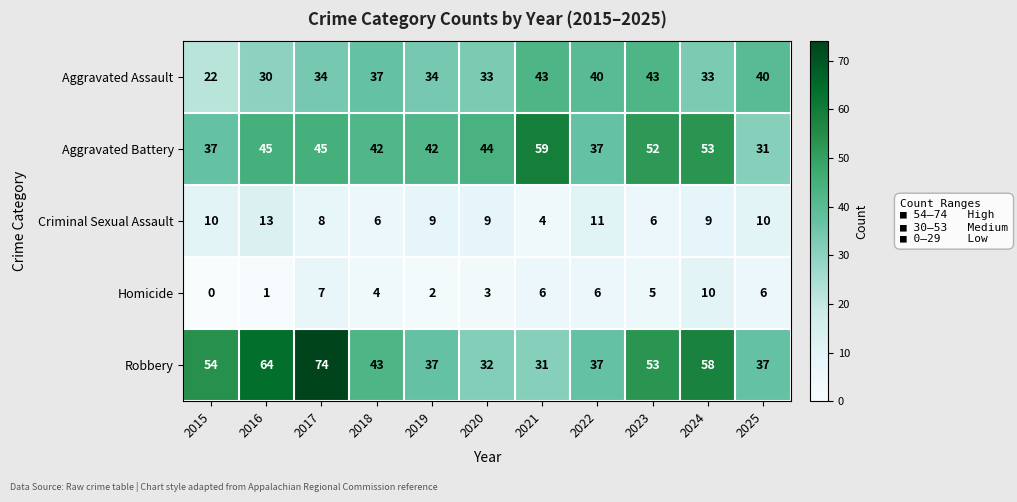

What is the total value across all series at 2023?

159